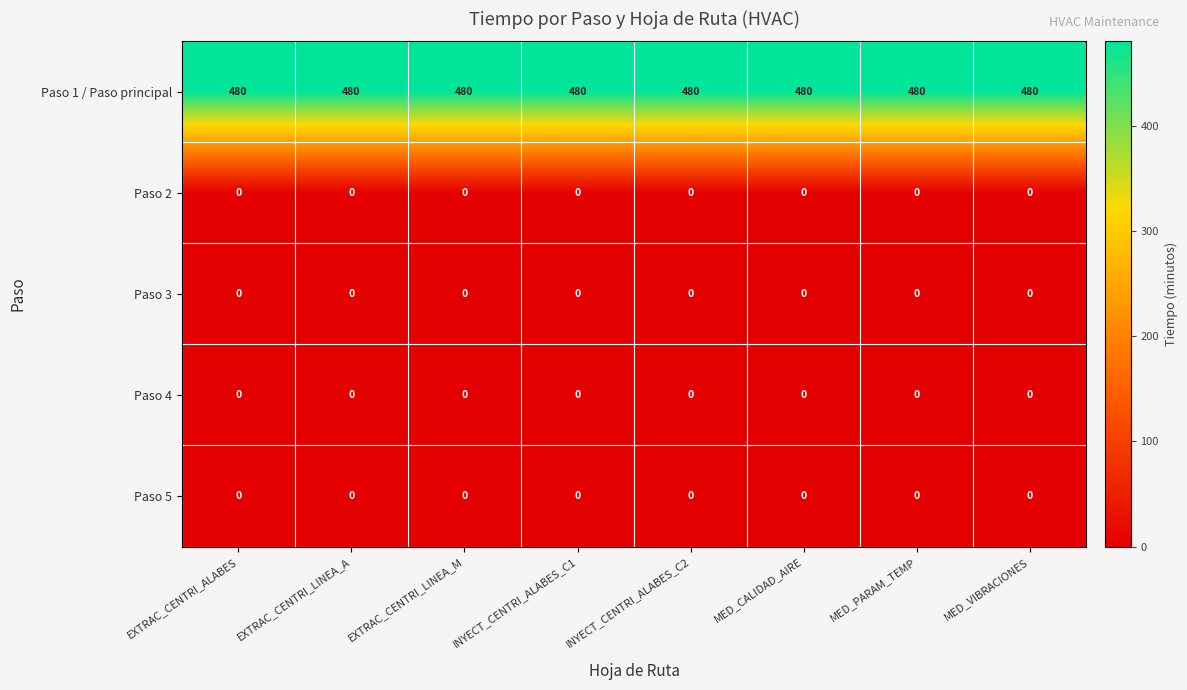

What is the greatest value displayed?

480